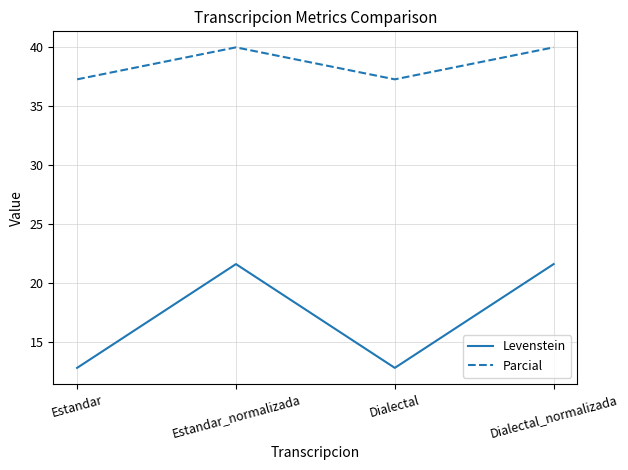

What is the spread (max minus min) of values at Dialectal?

24.5